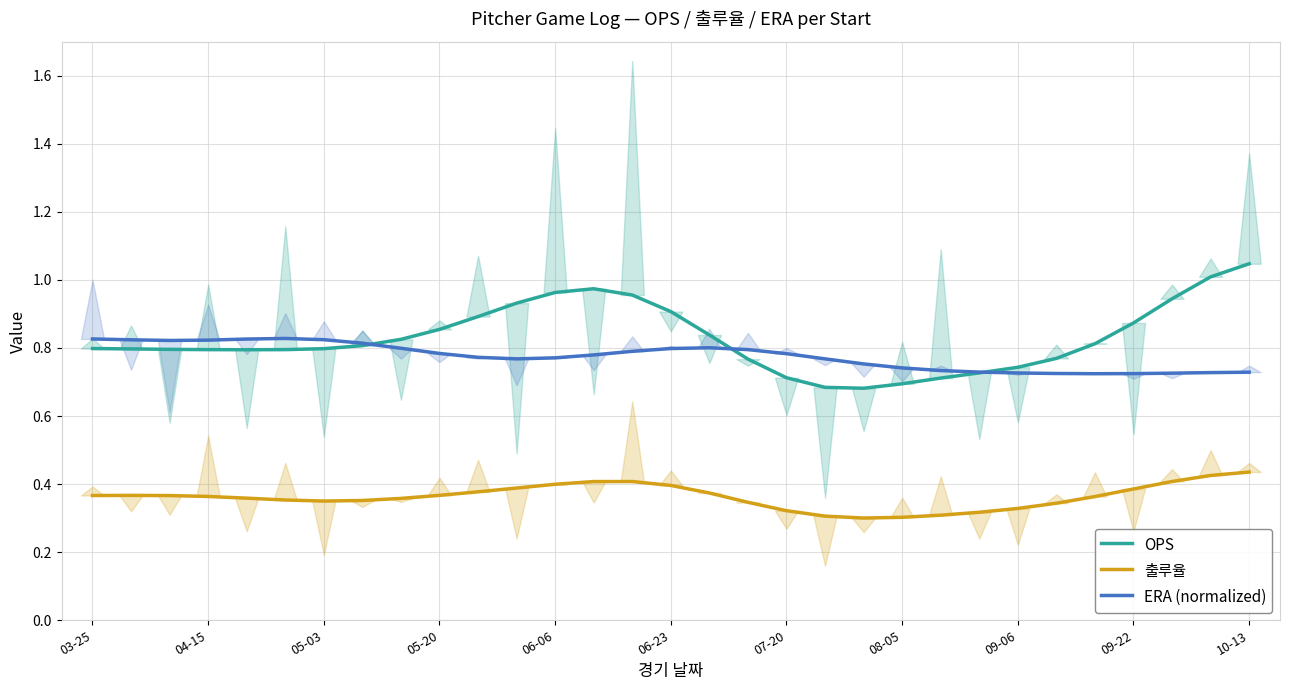

True or false: 출루율 and OPS cross at least once.

False